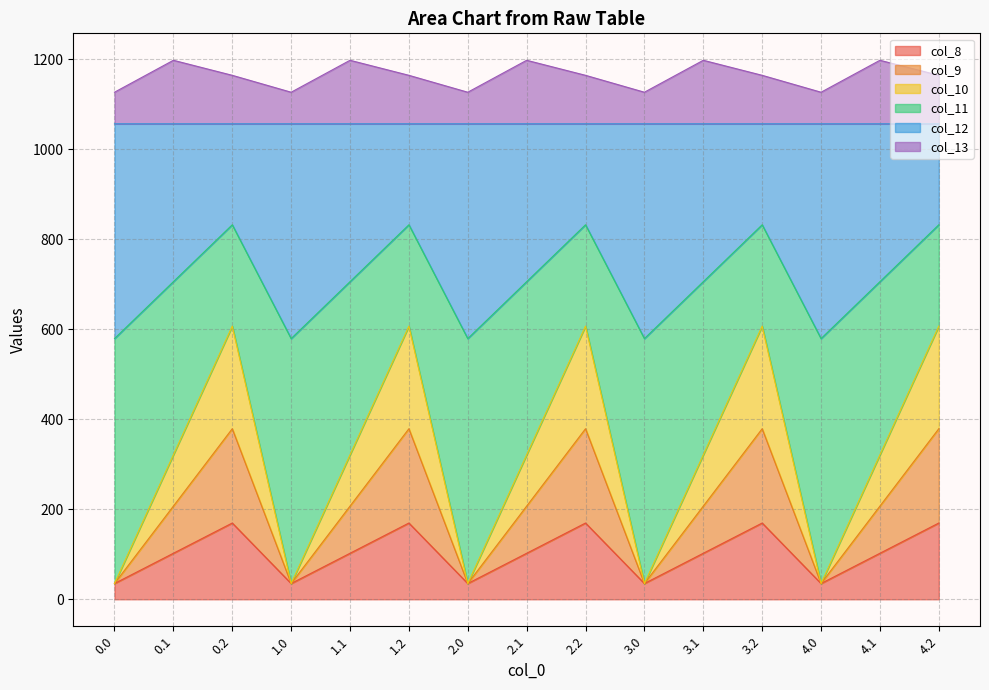

What is the total value across all series at 2.2?

1164.4